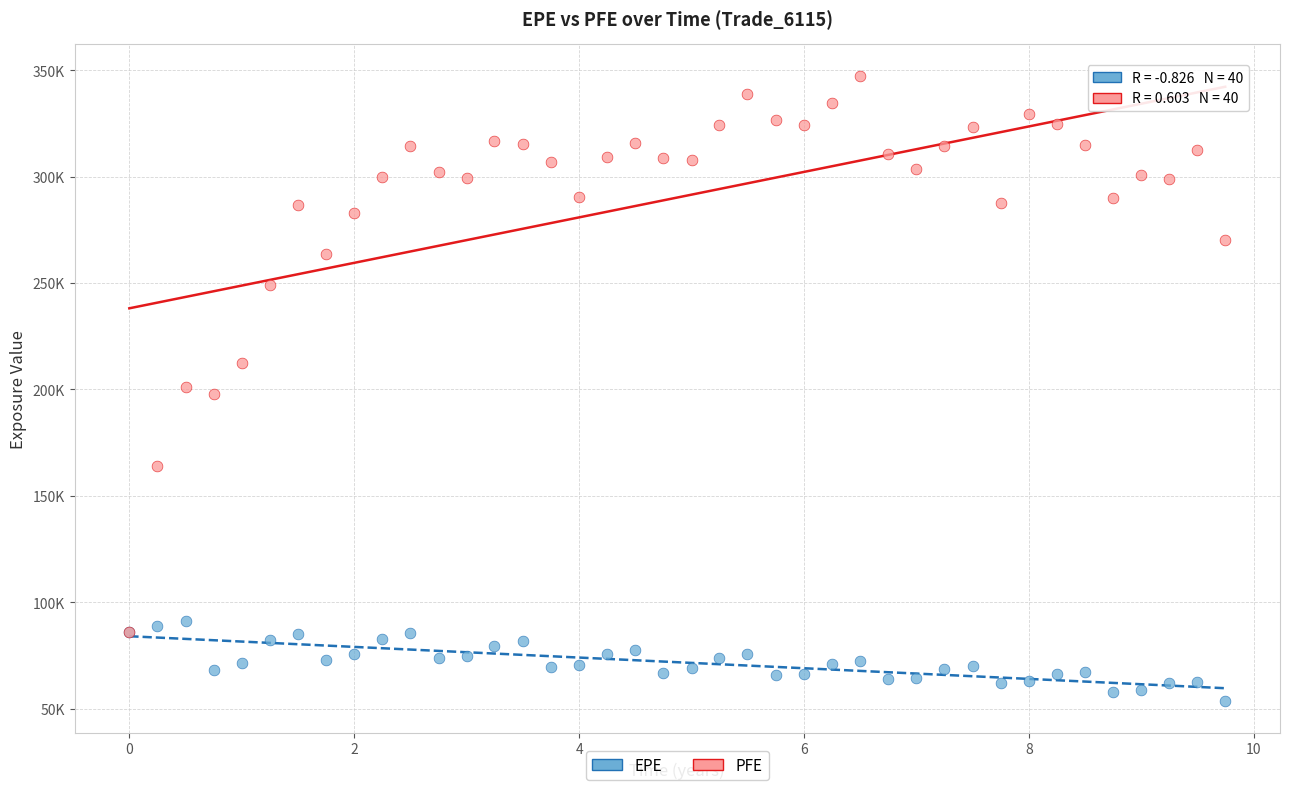

Which series contains the highest Y value?

PFE